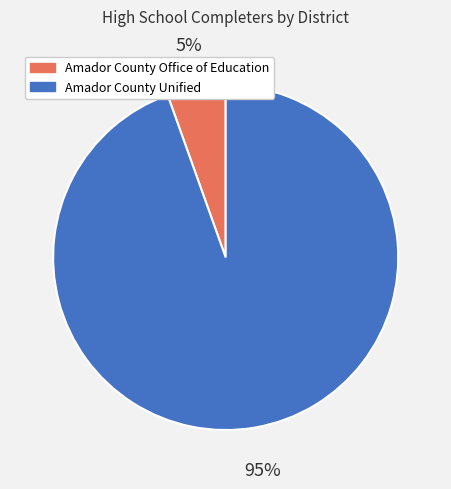

Is it true that Amador County Unified is 86% of the pie?

False